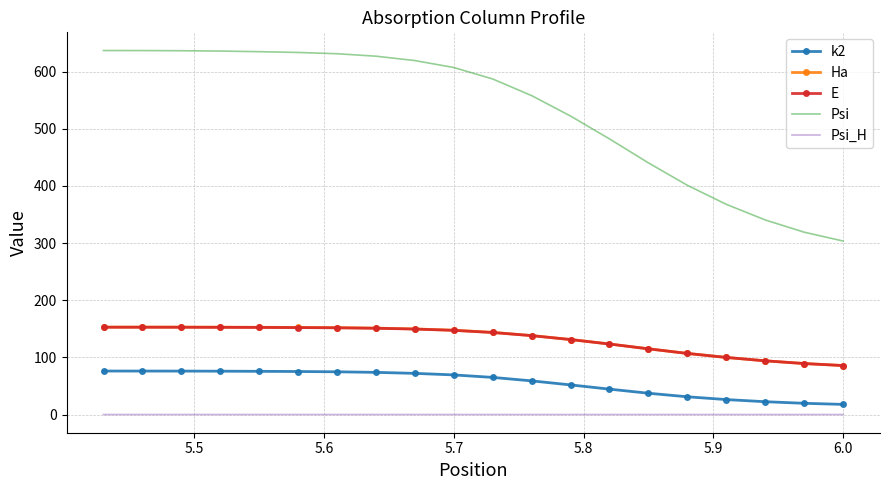

What is the label of the 2nd point from the left?

5.5